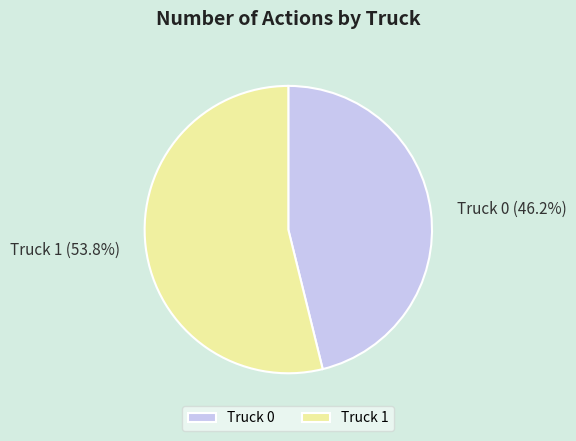

Do Truck 0 and Truck 1 together represent more than half of the pie?

Yes